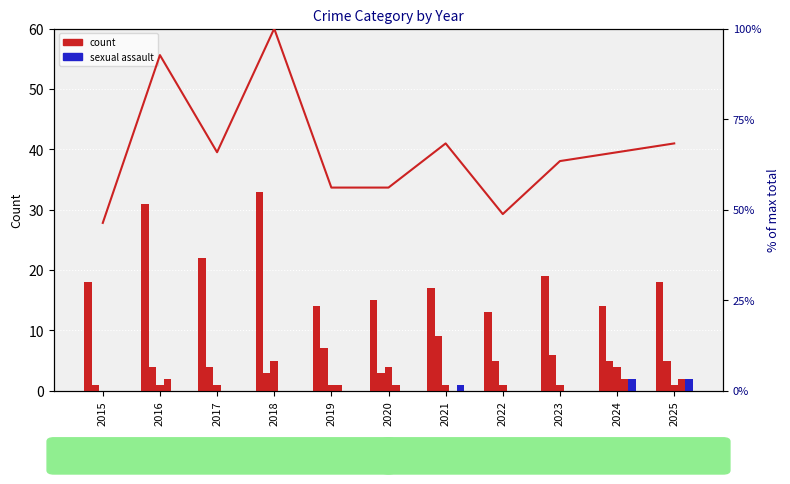

What is the difference between the Total (% of max) values at 2017 and 2025?

2.4